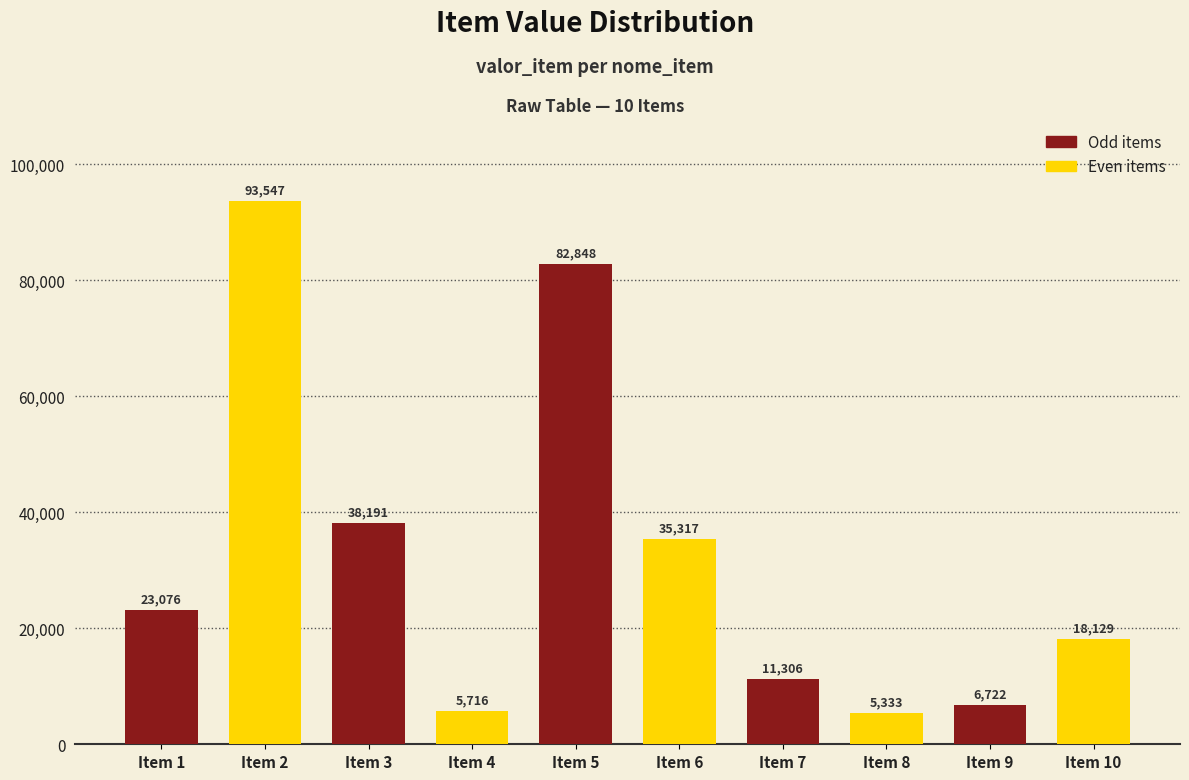

Rank the categories by value from highest to lowest.

Item 2, Item 5, Item 3, Item 6, Item 1, Item 10, Item 7, Item 9, Item 4, Item 8